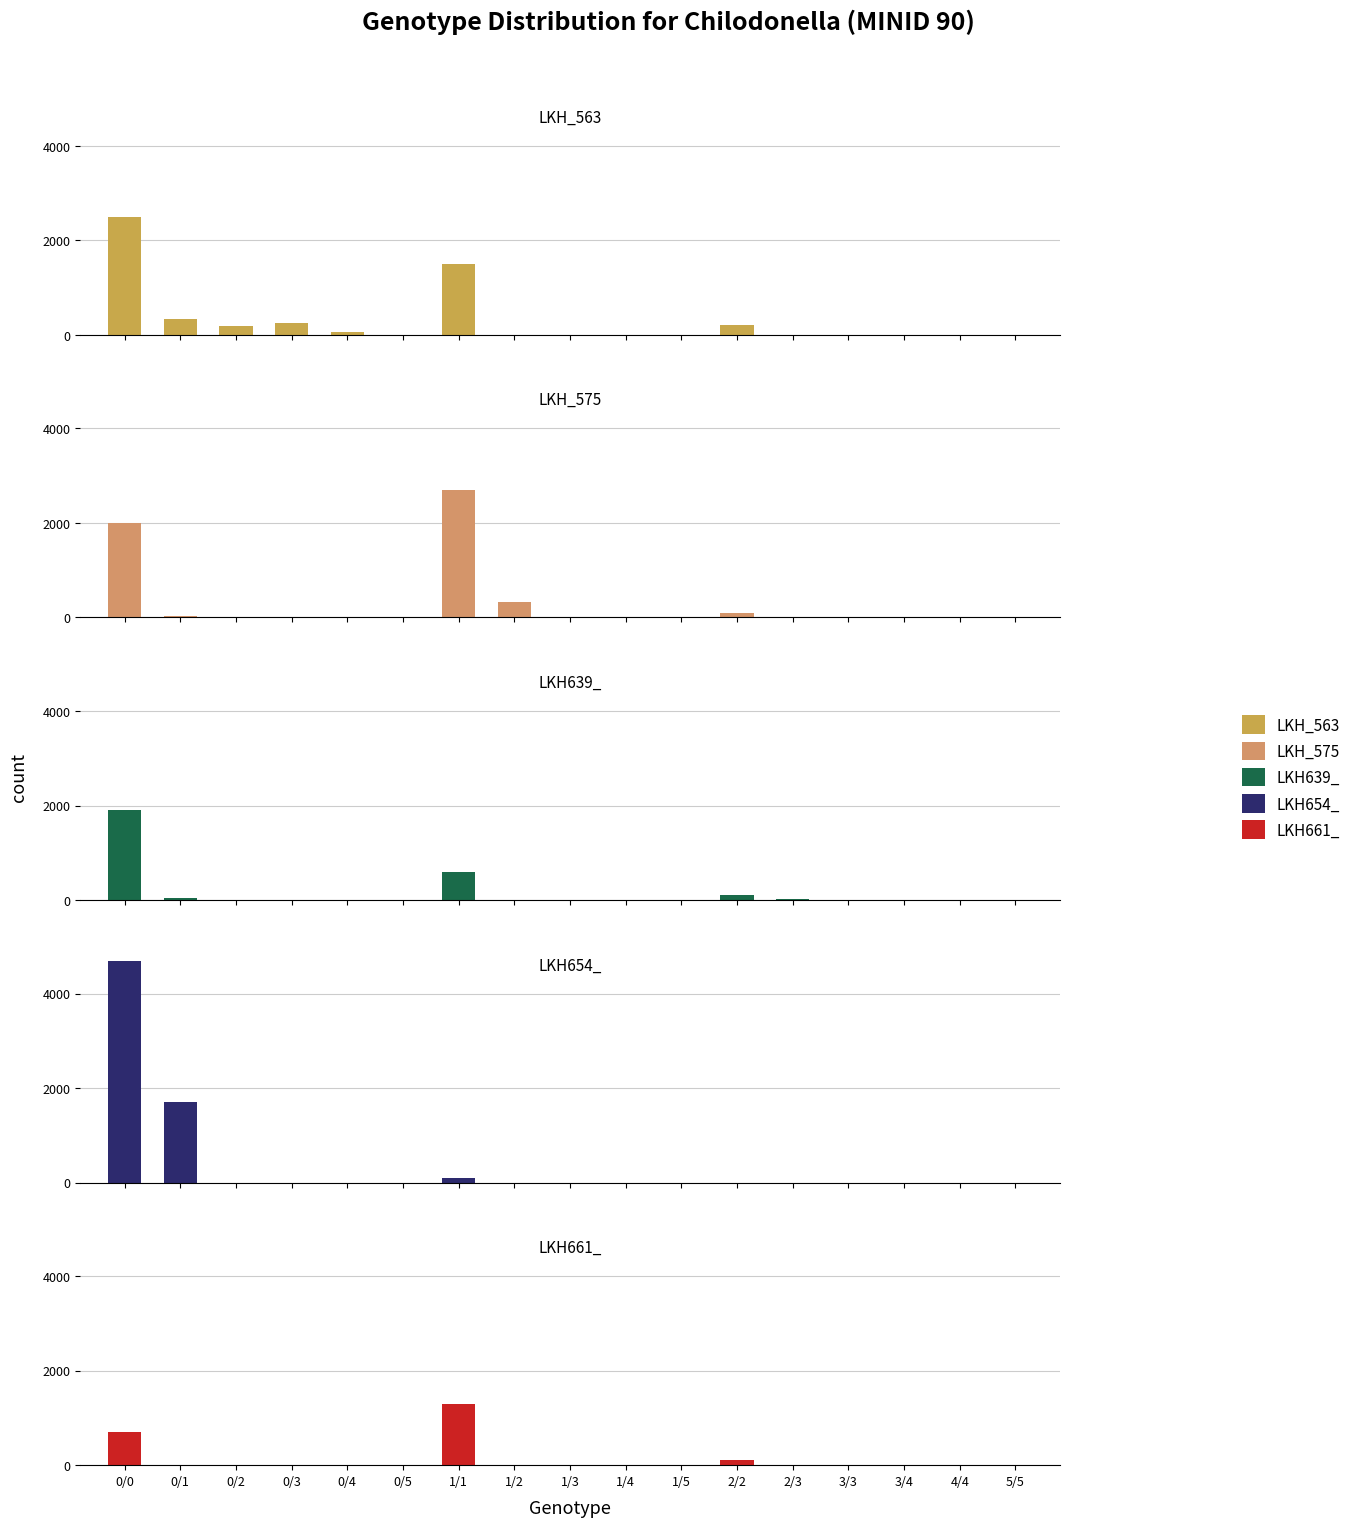

Is it true that LKH_563 equals -1466 at 1/2?

False